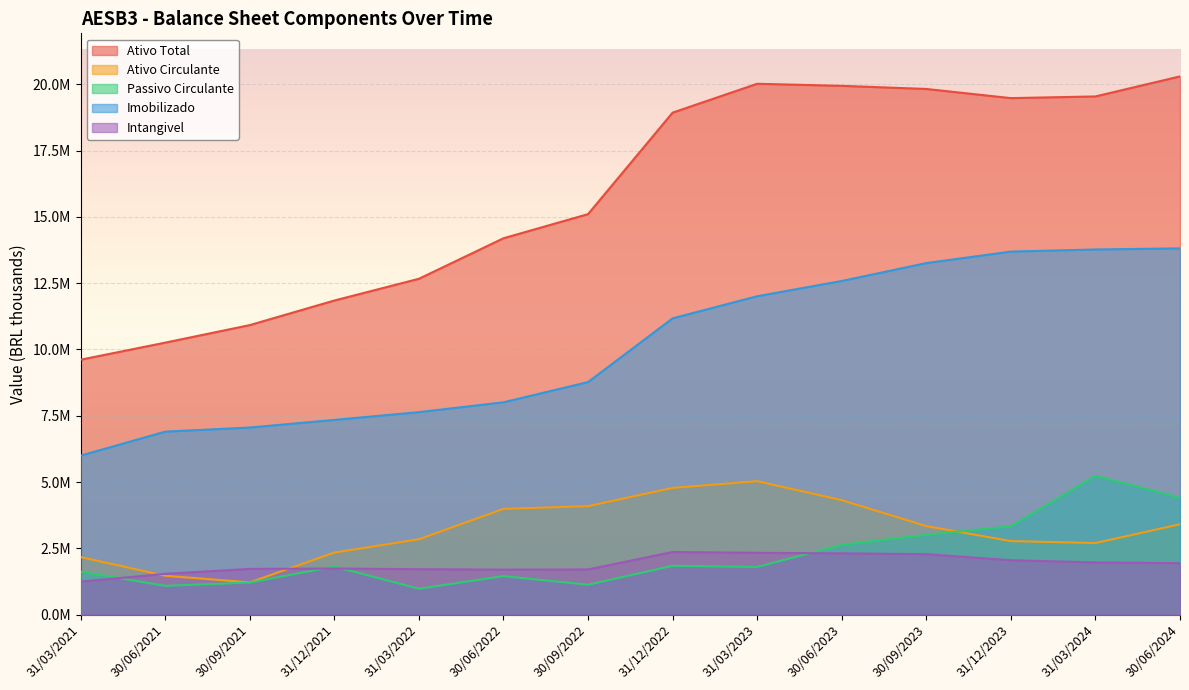

True or false: Ativo Circulante has a value of 4191222.7 at 31/03/2022.

False